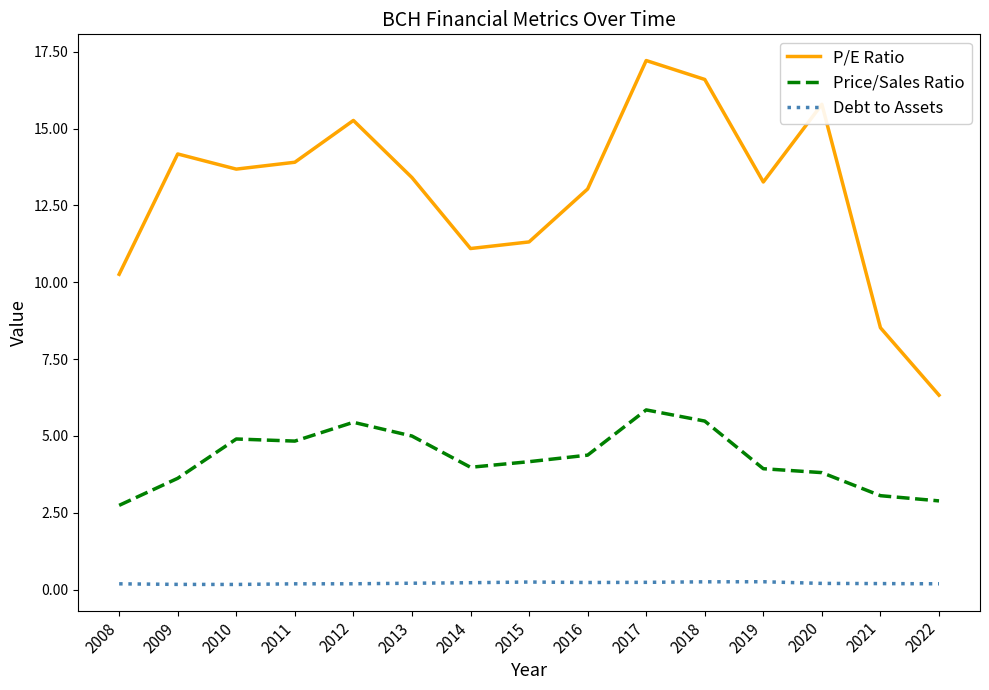

Is it true that Price/Sales Ratio equals 1.4 at 2013?

False